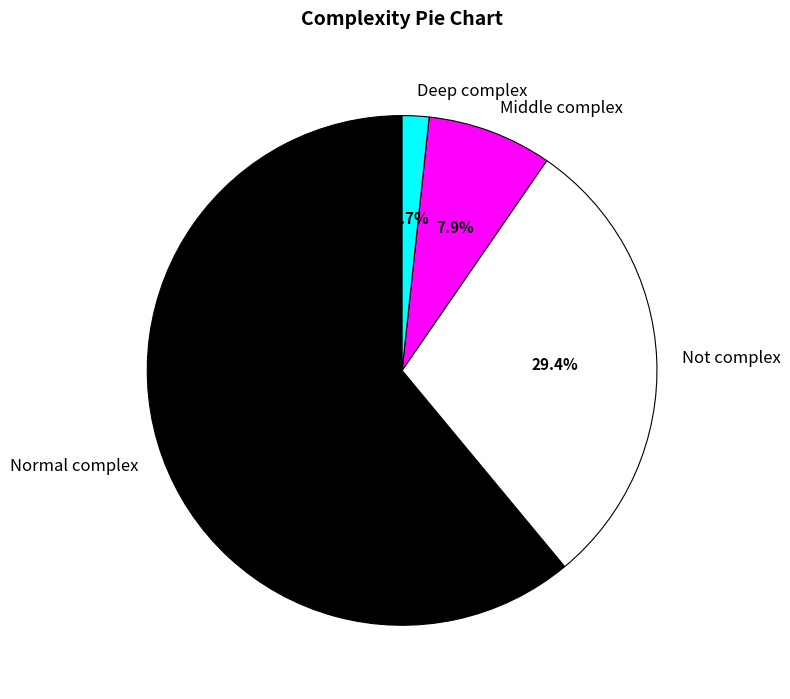

Rank the categories by value from lowest to highest.

Deep complex, Middle complex, Not complex, Normal complex